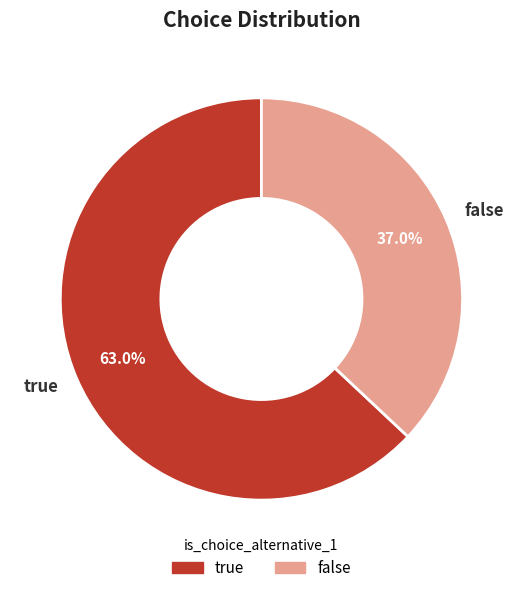

To the nearest percent, what percentage of the pie is true?

63%